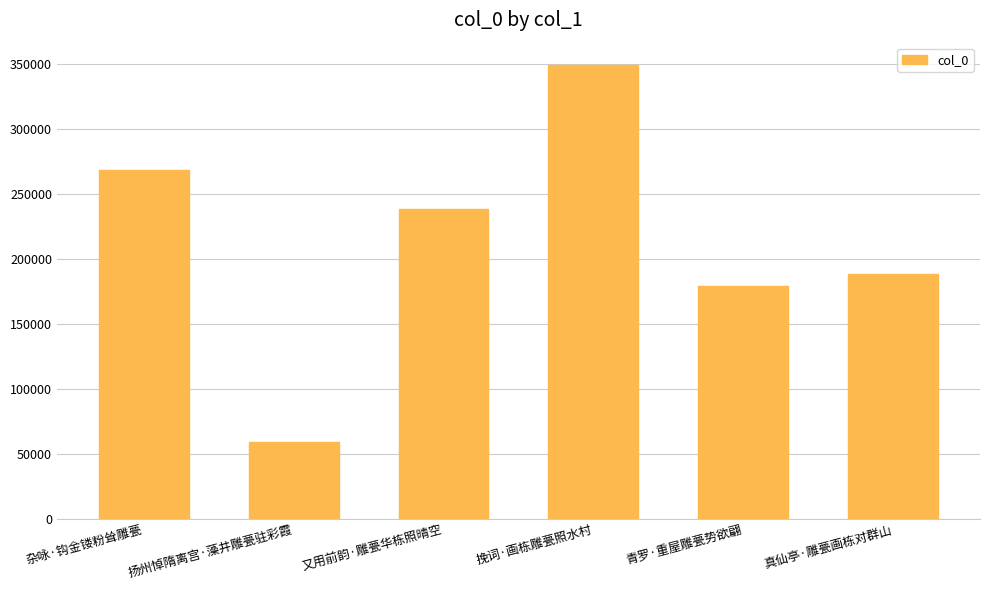

What position from the left is 又用前韵·雕甍华栋照晴空?

3